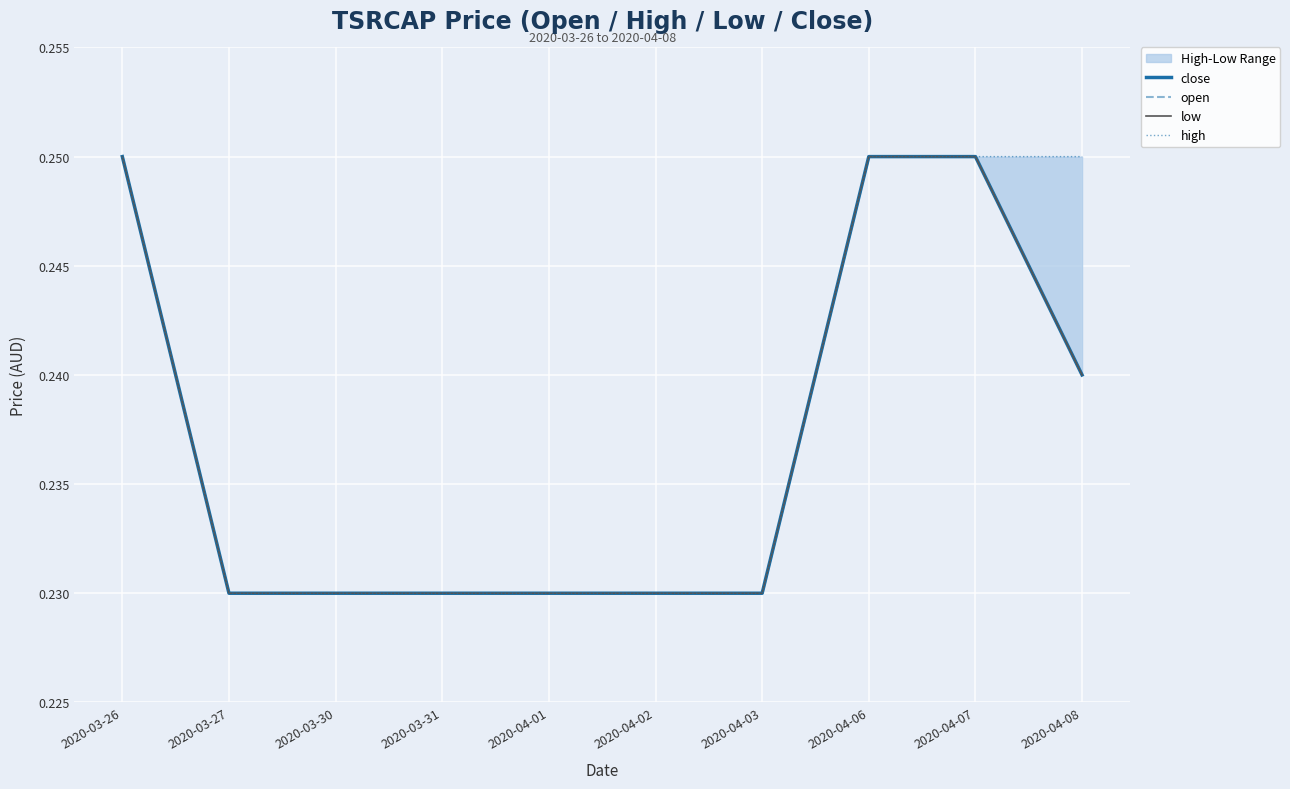

Rank the series by their maximum value, from lowest to highest.

close, open, low, high